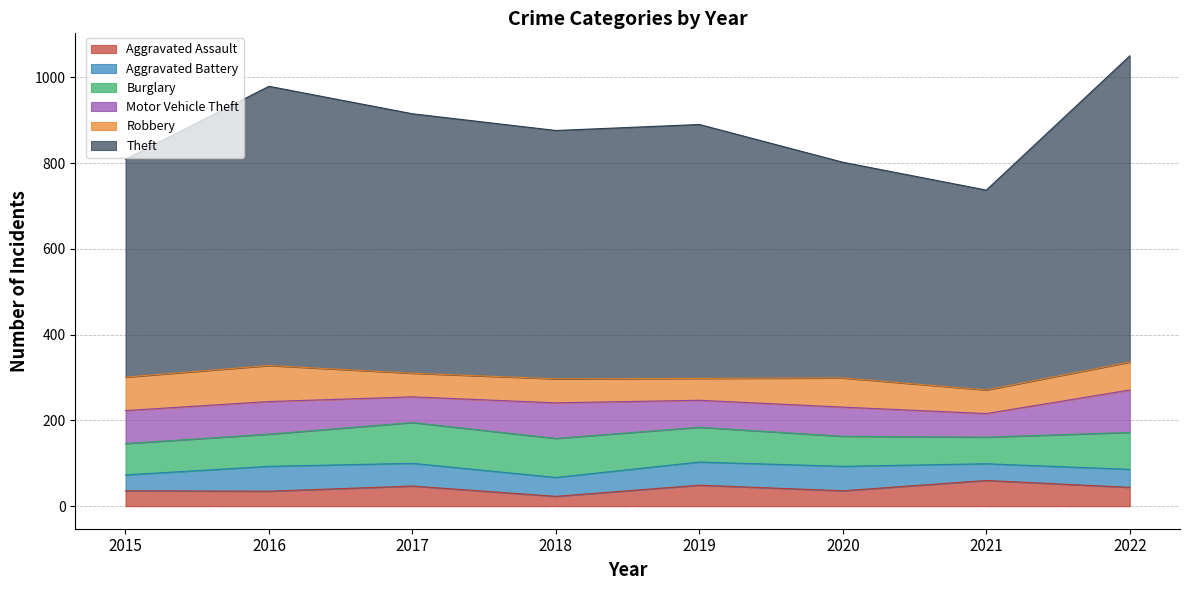

What is the average value of the Theft series?

577